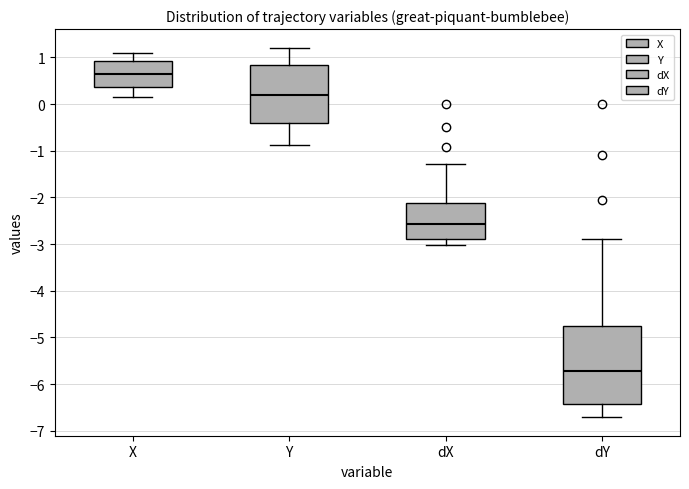

Where is the lower edge of the box for Y on the y-axis? The values are not printed on the chart, so give them approximately, as read against the axis.

-0.4